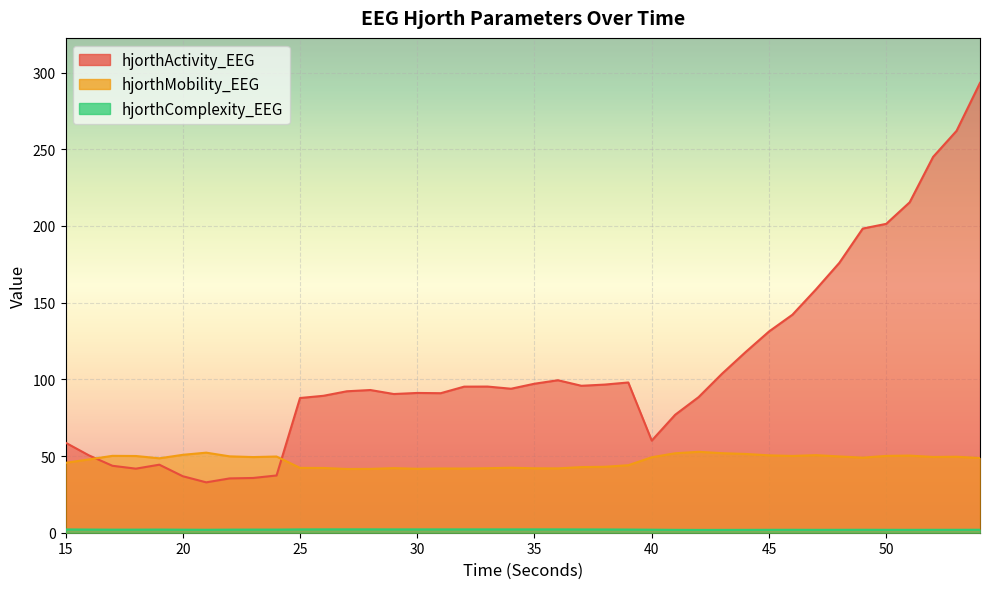

At which category is the sum across all series the highest?

54